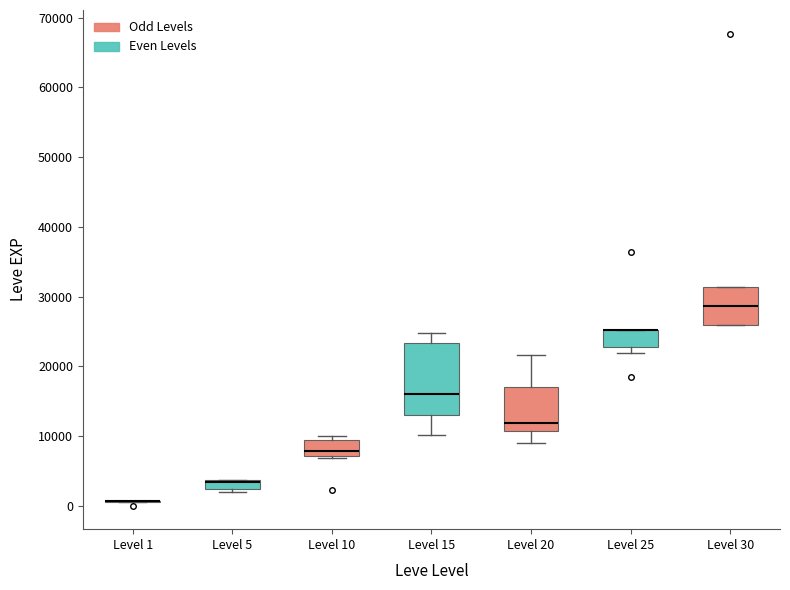

Comparing the boxes themselves (not the whiskers), which one is the tallest?

Level 15